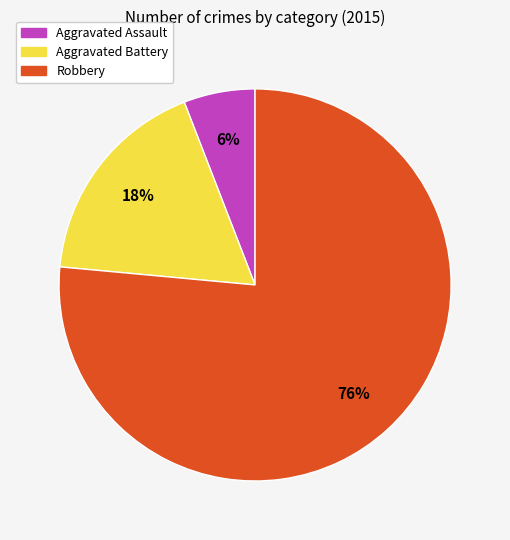

What percentage is the Aggravated Assault slice, to the nearest percent?

6%